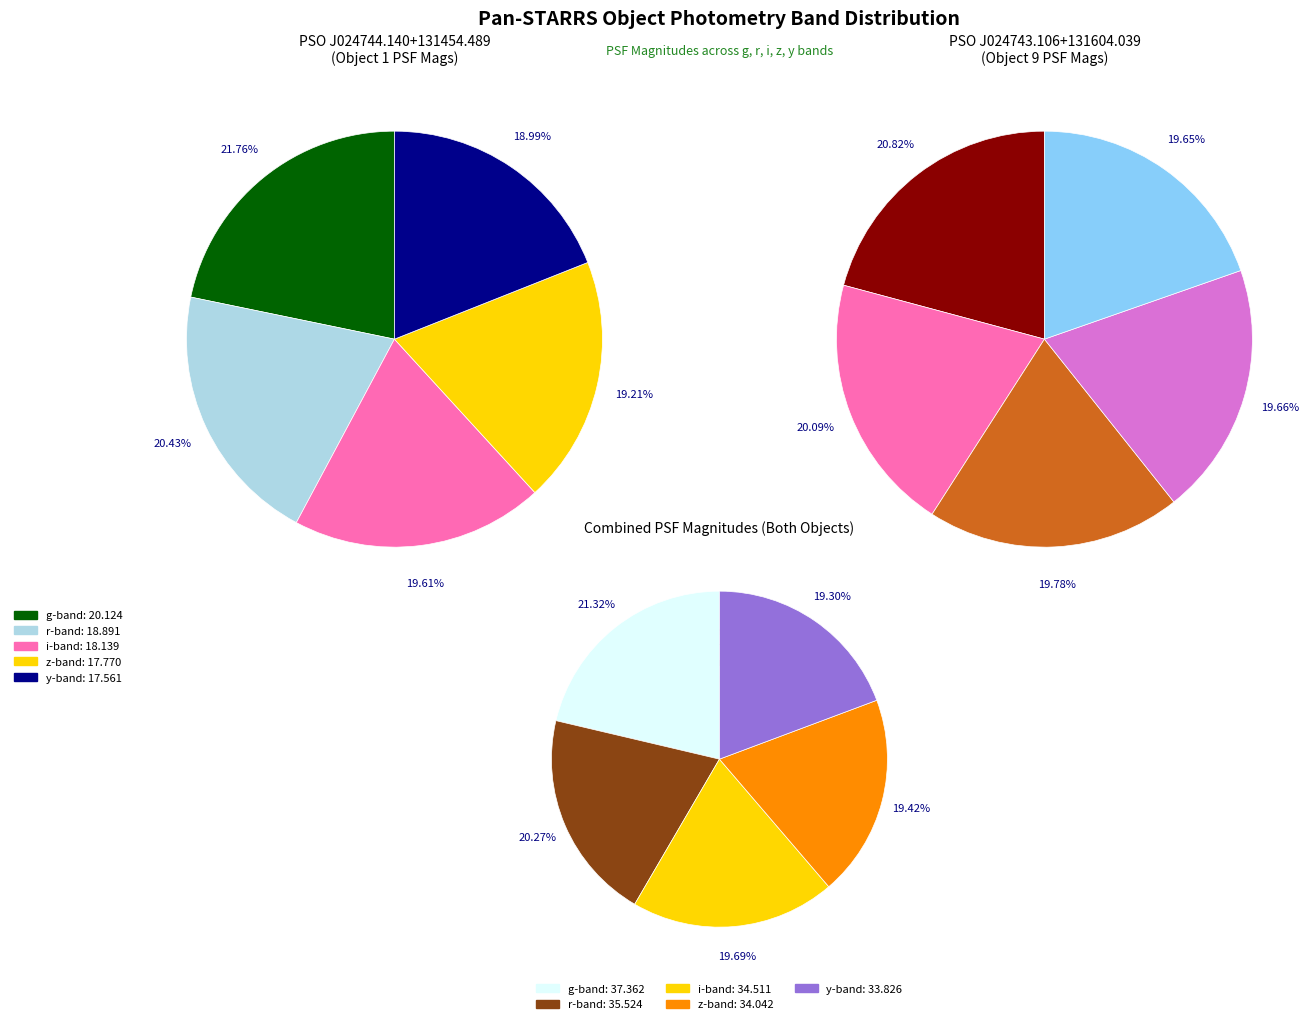

Which has a higher value, PSO J024744.140+131454.489 or PSO J024743.106+131604.039?

PSO J024744.140+131454.489